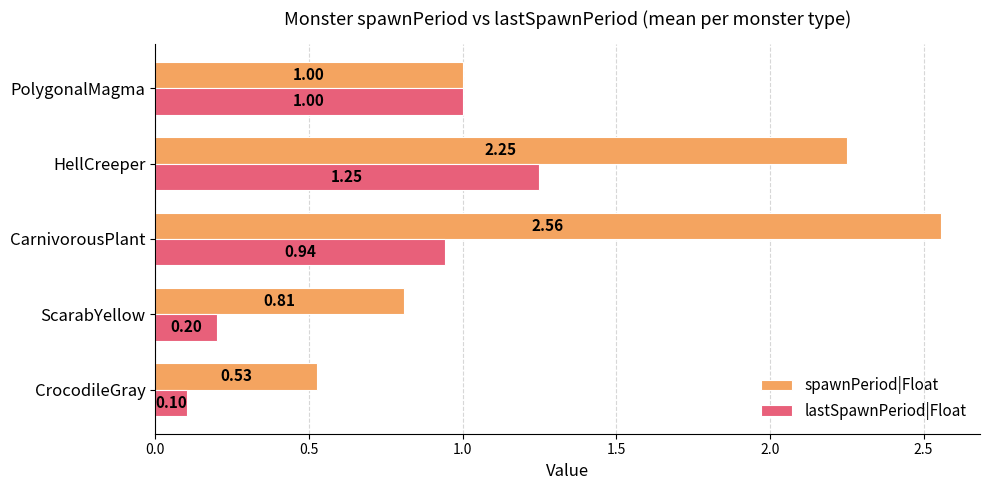

What is the difference between the spawnPeriod|Float values at CarnivorousPlant and CrocodileGray?

2.0